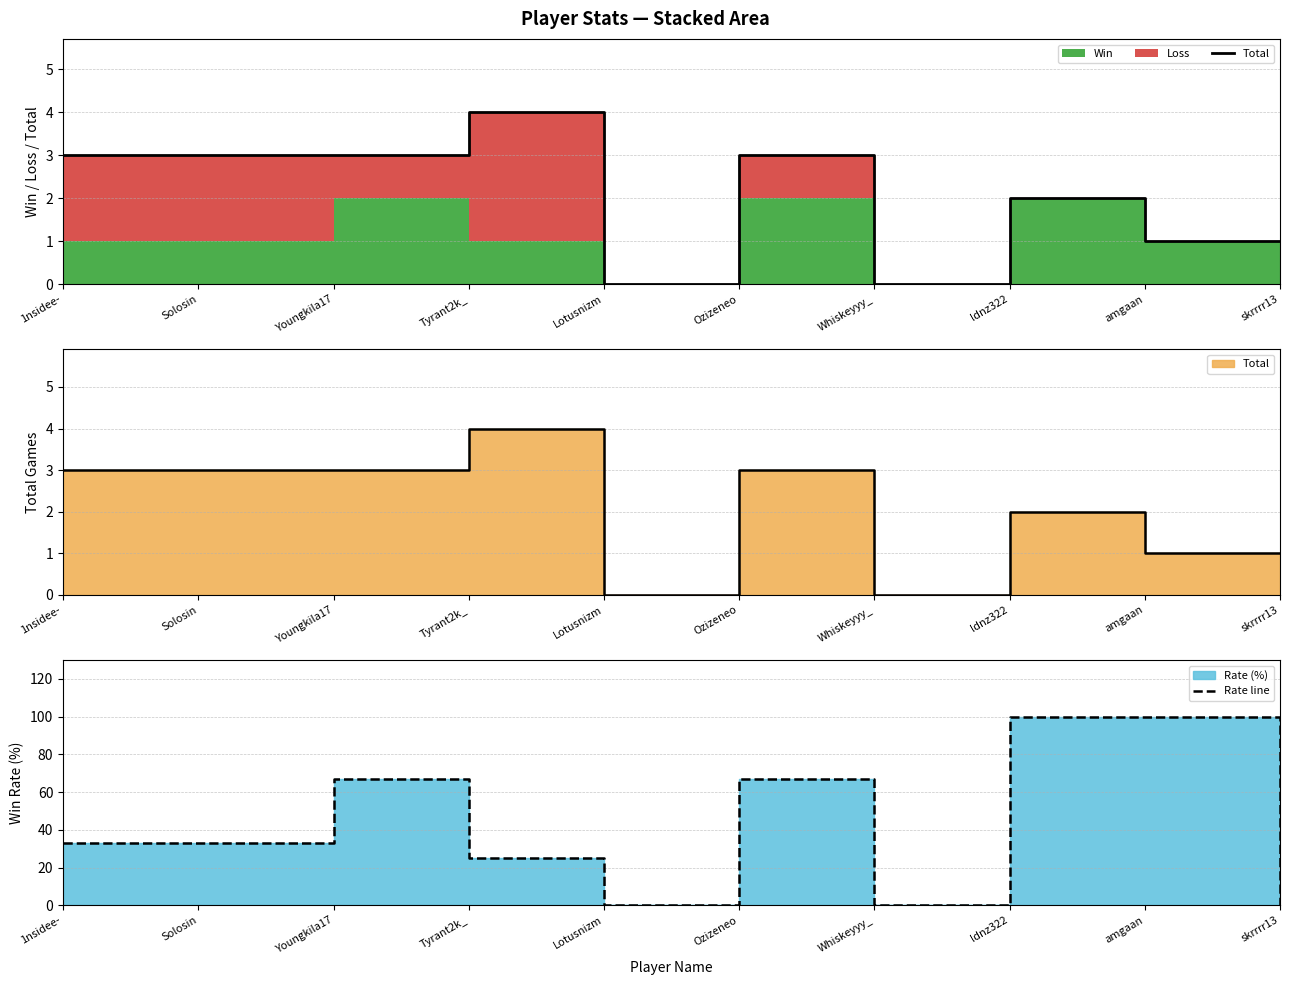

After their last crossing, which series has the higher values: Total or Rate line?

Total